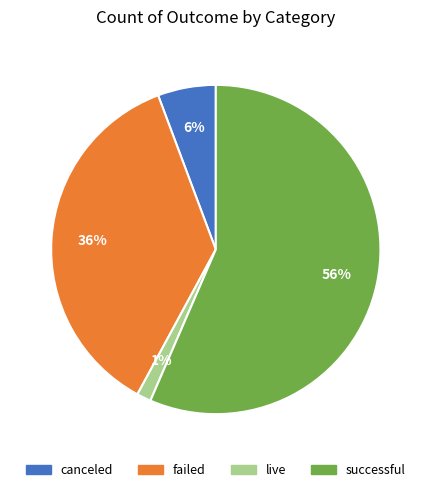

Which has a higher value, failed or successful?

successful